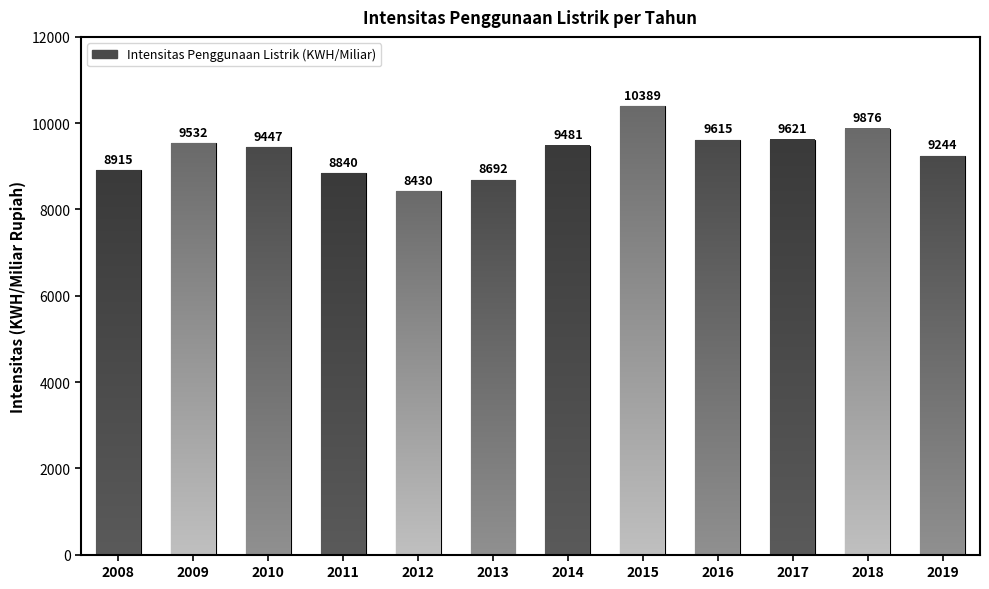

At which category does the chart reach its minimum across all series?

2012